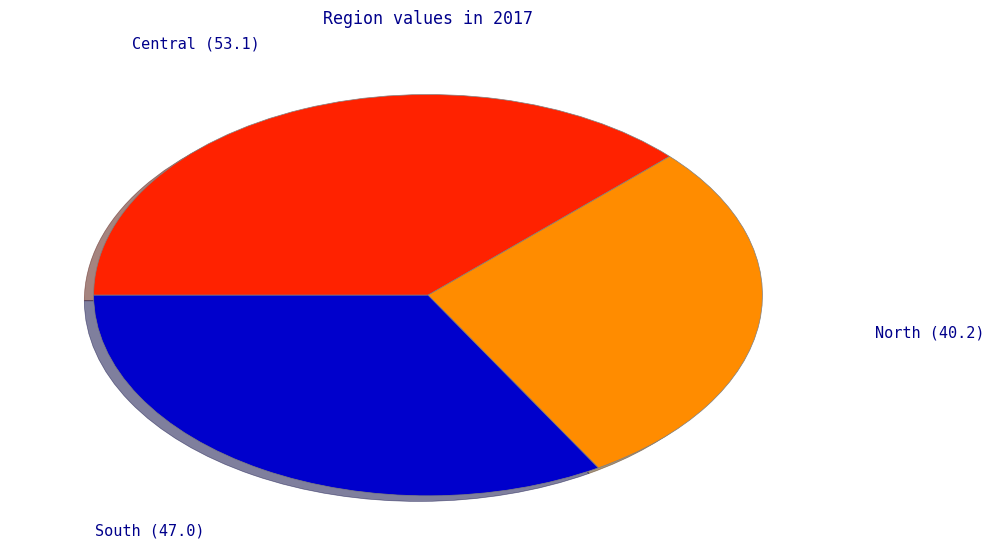

Which slice is the smallest?

North